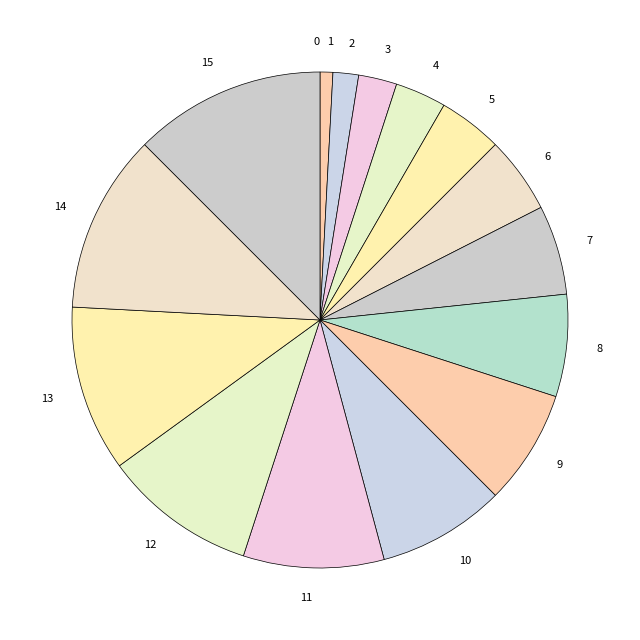

The 5 slice represents 4% of the pie. True or false?

True